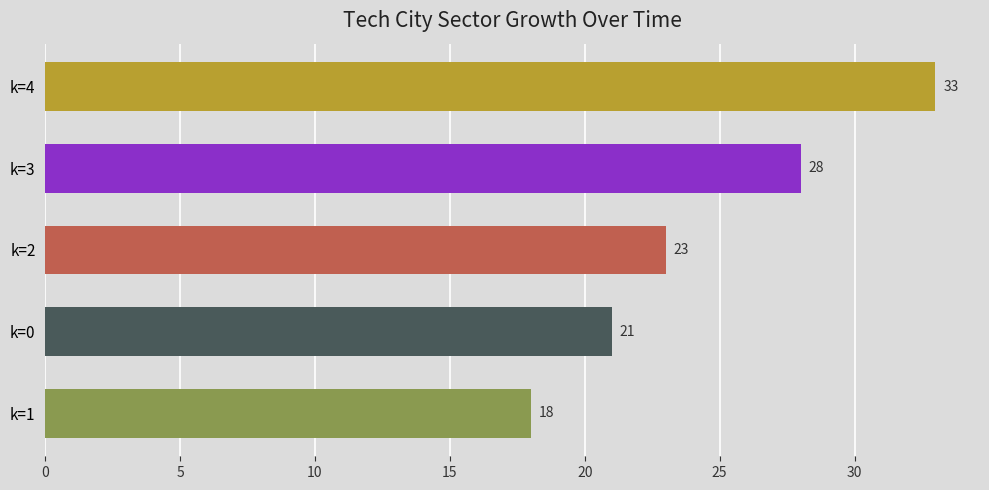

What is the difference between the maximum and minimum values?

15